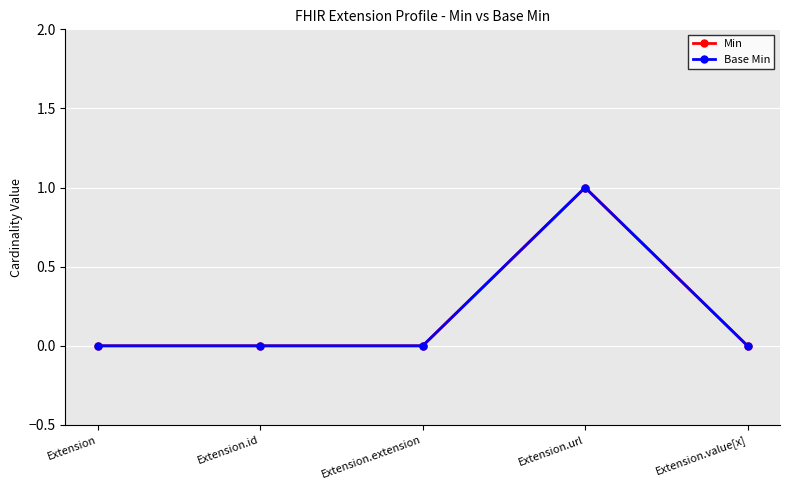

Does the chart have visible grid lines?

Yes